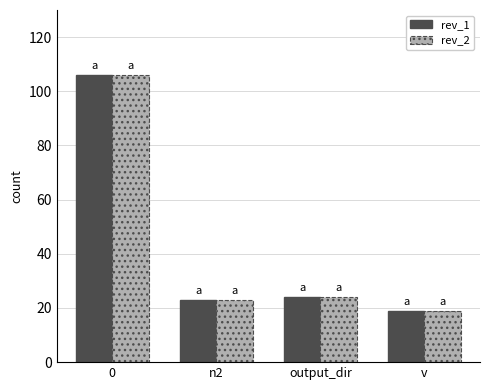

Is it true that rev_1 equals 8 at v?

False